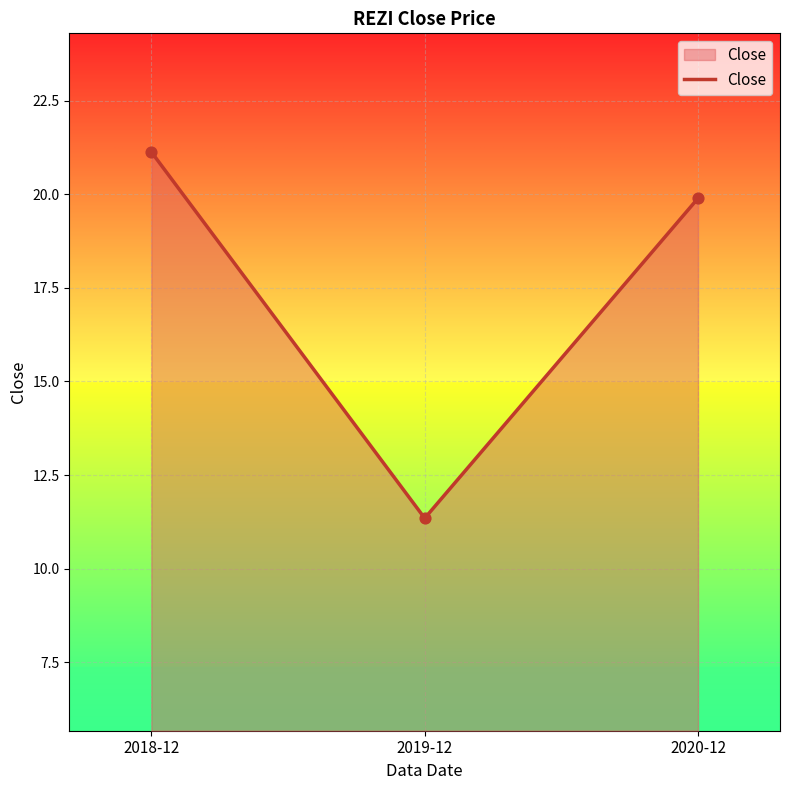

What is the change in value from 2019-12 to 2020-12?

+8.5